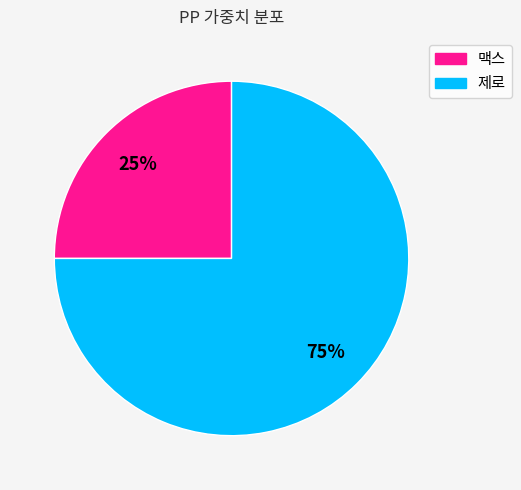

How many segments does this pie chart have?

2